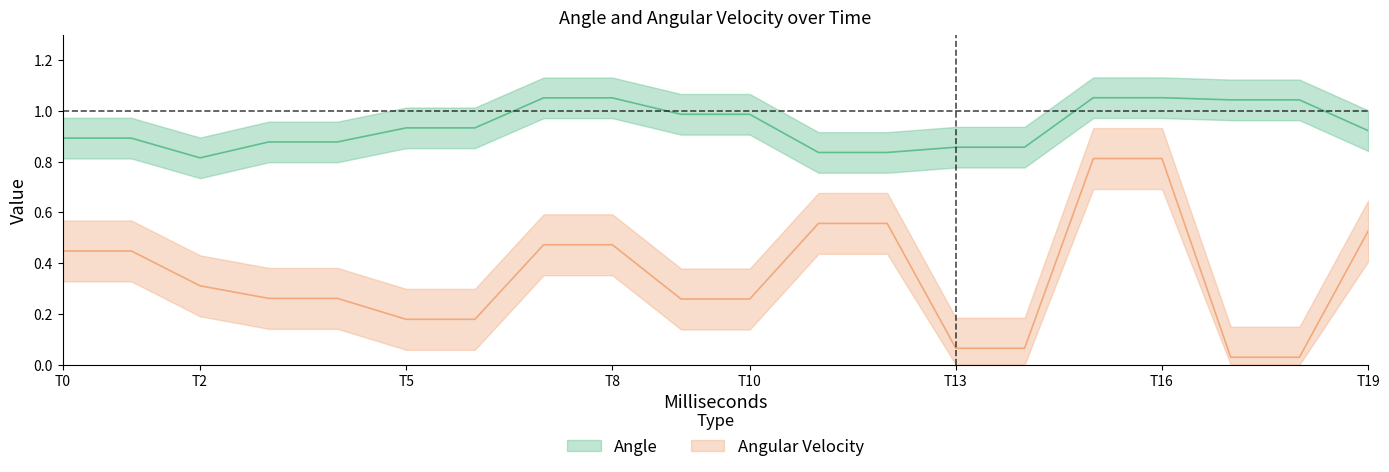

What is the highest value of the Angle series?

1.1